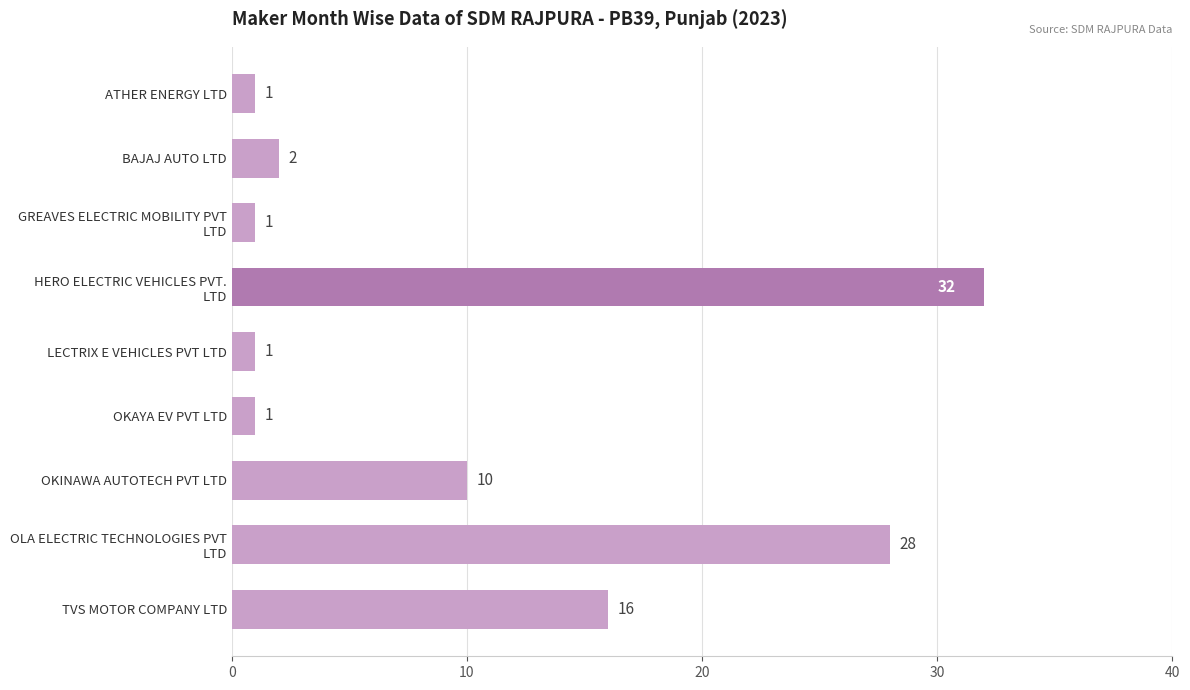

What is the ratio of the value at OKAYA EV PVT LTD to the value at ATHER ENERGY LTD?

1.0